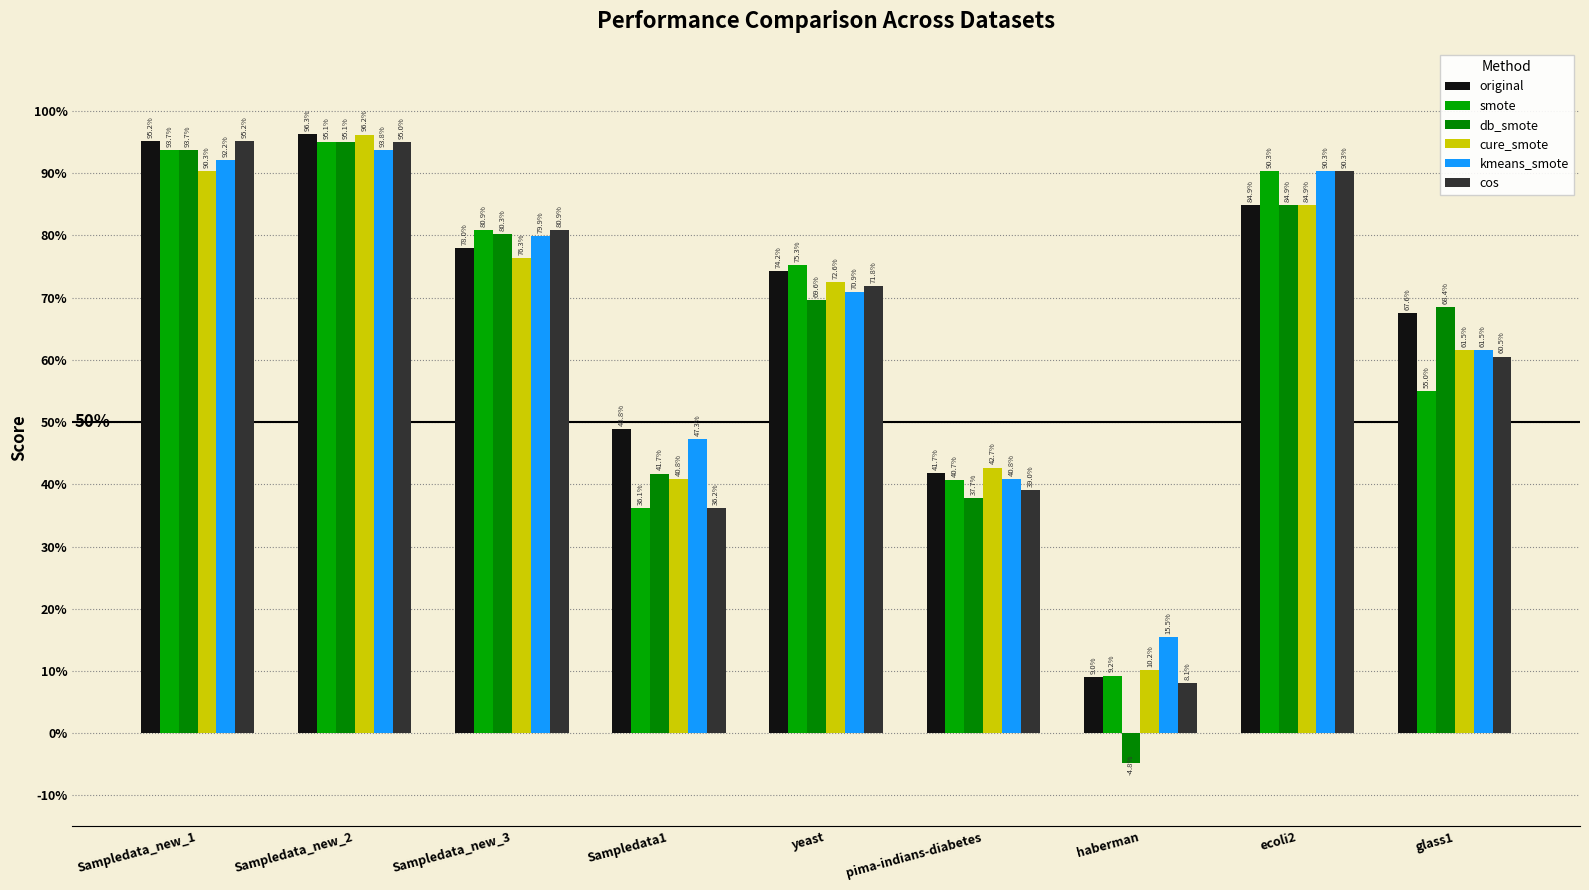

What is the total value across all series at Sampledata1?

2.5